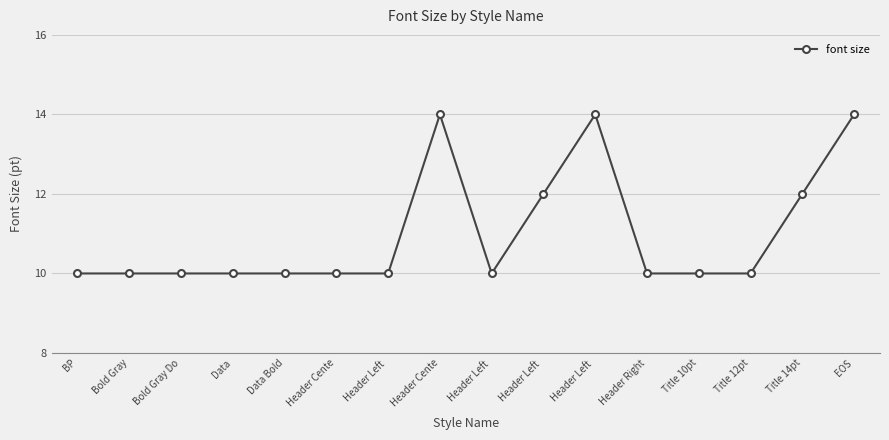

Reading left to right, extract all data points from this chart.

10	10	10	10	10	10	10	14	10	12	14	10	10	10	12	14